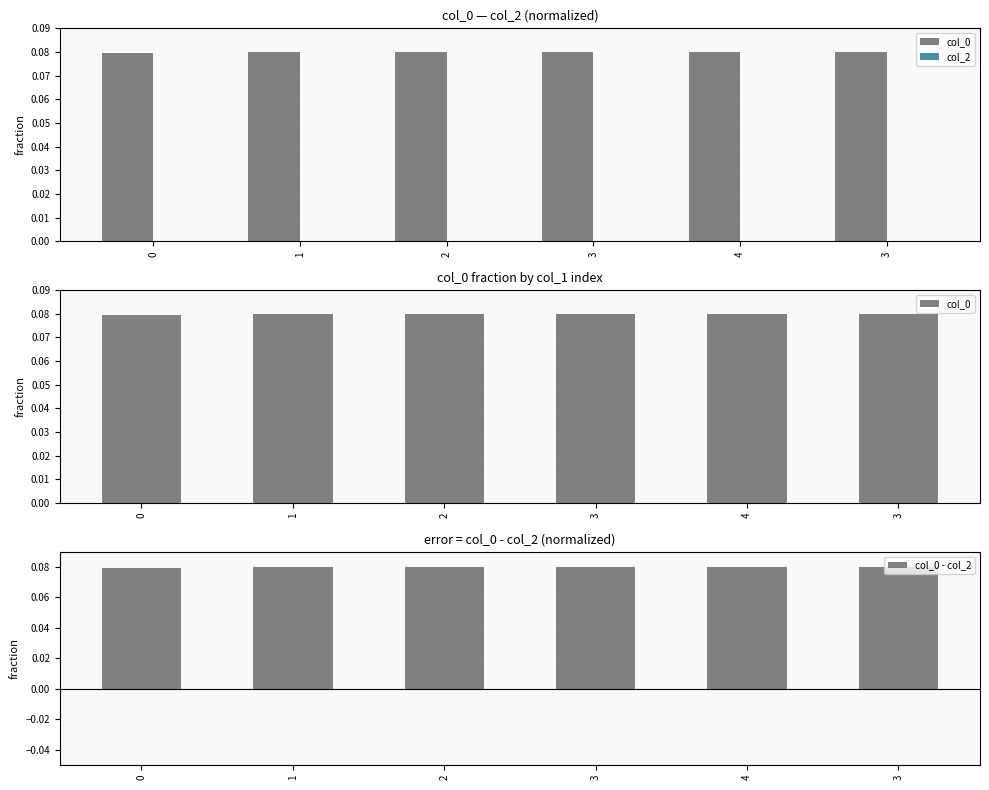

Is it true that col_0 equals 0.1 at 1?

True